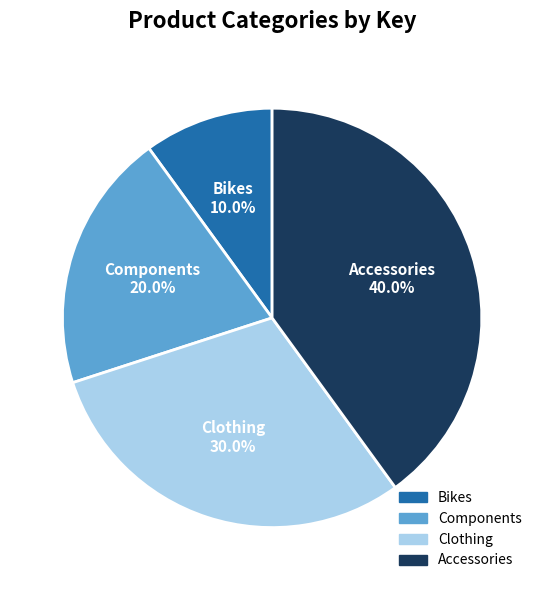

How many segments does this pie chart have?

4